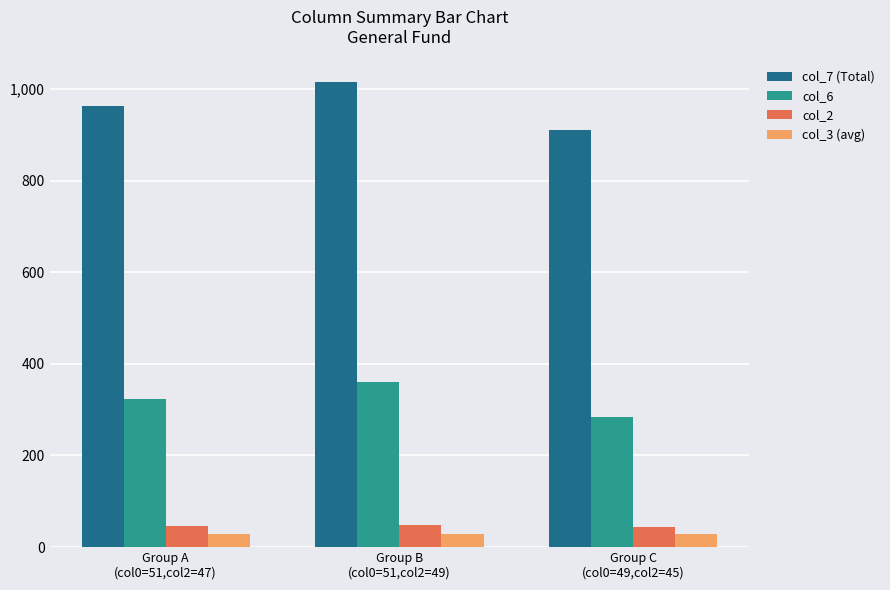

At how many categories does at least one series exceed 164?

3